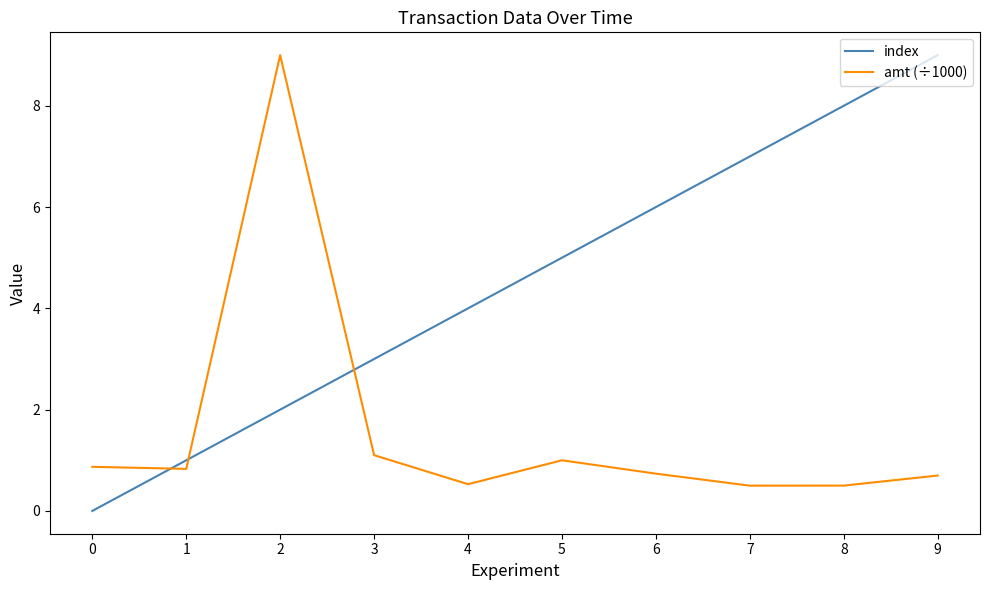

Reading left to right, extract all data points from this chart.

index: 0=0.0	1=1.0	2=2.0	3=3.0	4=4.0	5=5.0	6=6.0	7=7.0	8=8.0	9=9.0
amt (÷1000): 0=0.9	1=0.8	2=9.0	3=1.1	4=0.5	5=1.0	6=0.7	7=0.5	8=0.5	9=0.7